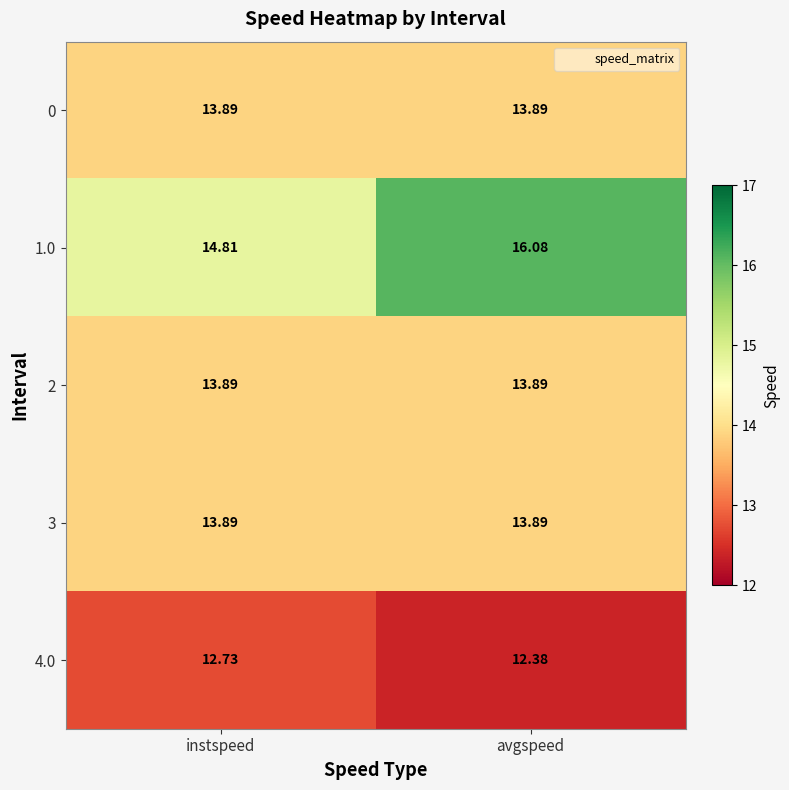

Which category has the highest value across all series?

avgspeed